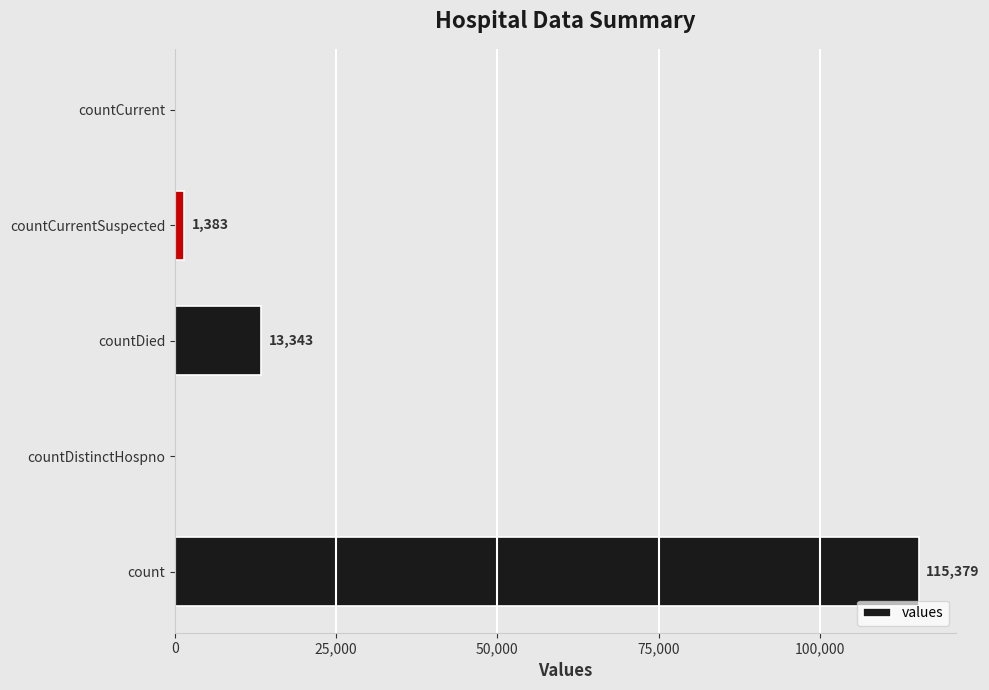

What is the sum of all values?

130105